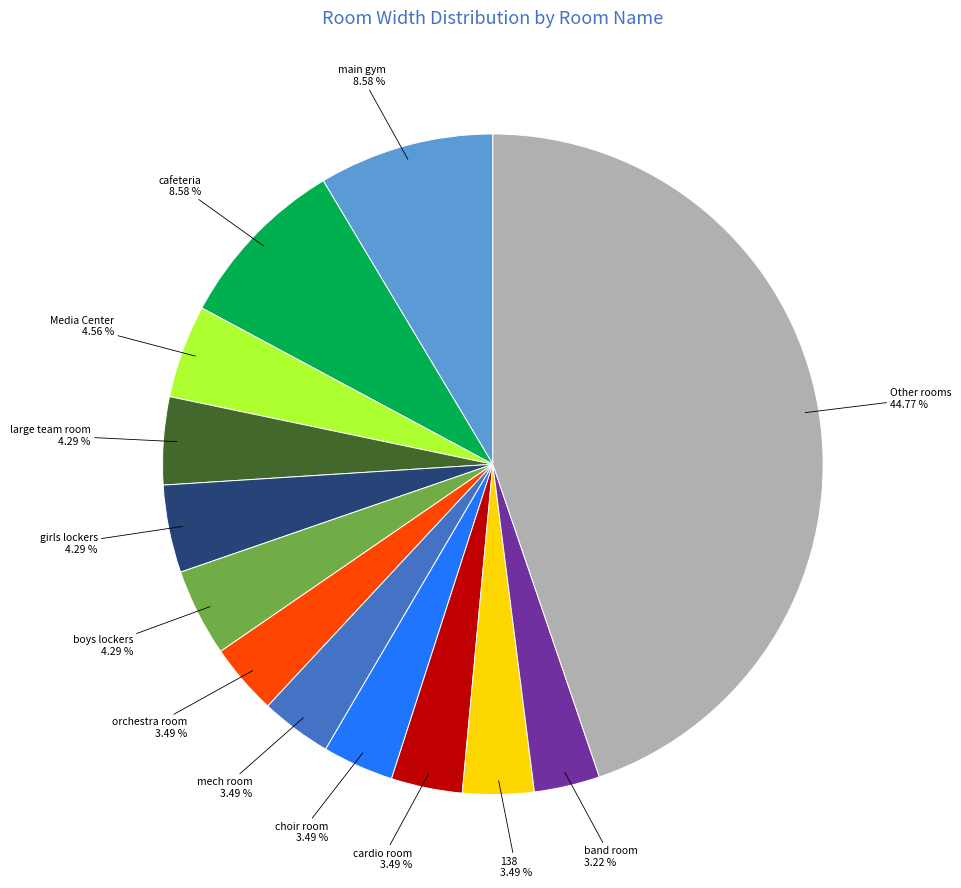

Which slice is the largest?

Other rooms